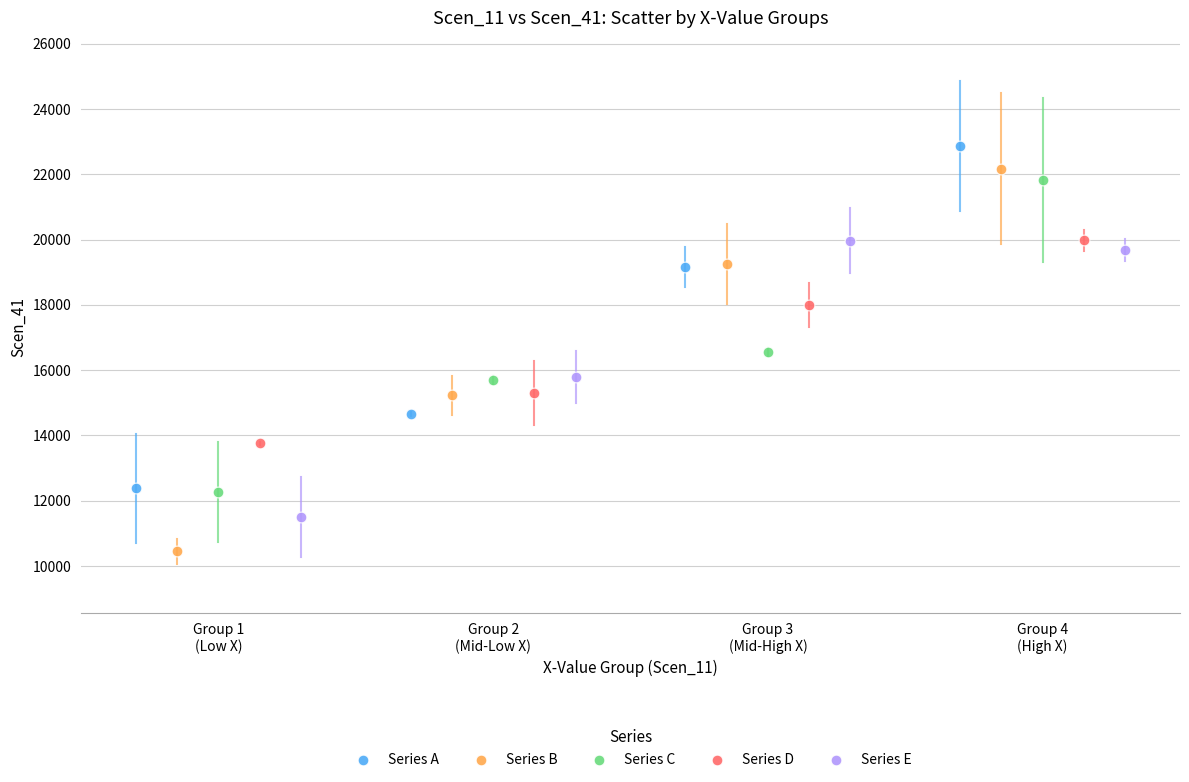

Which series contains the lowest Y value?

Series B